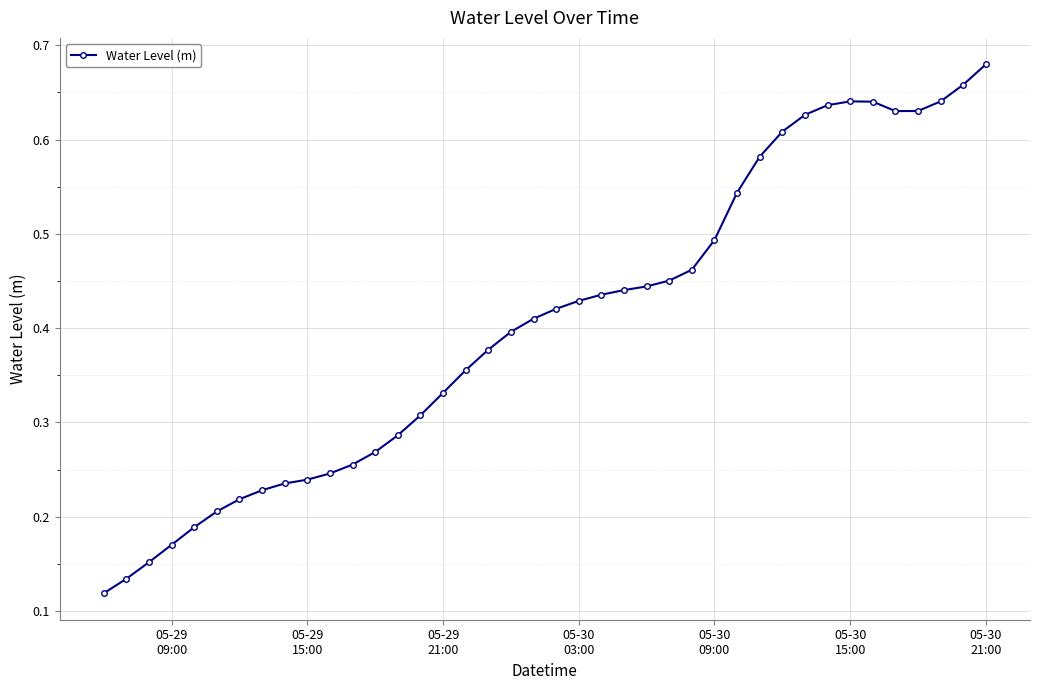

What is the sum of all values?

16.2